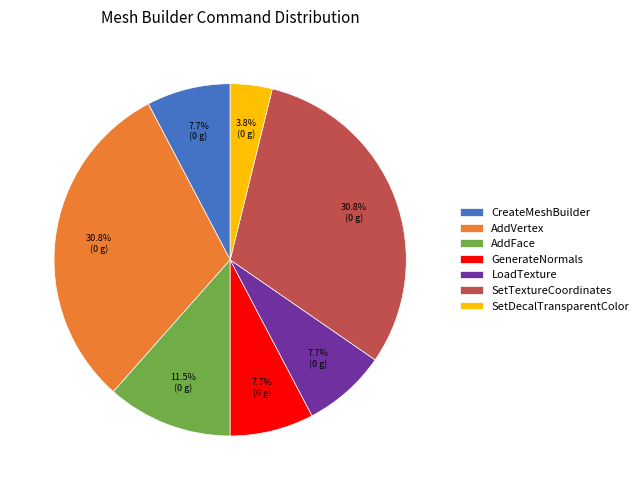

How many slices are in this pie chart?

7